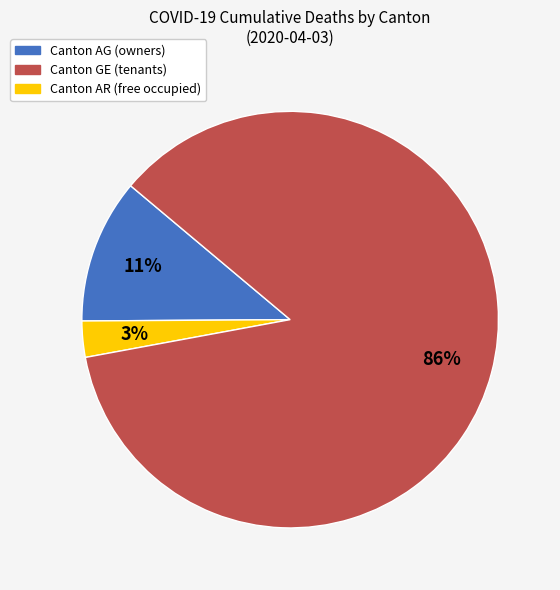

To the nearest percent, what is the average slice percentage?

33%